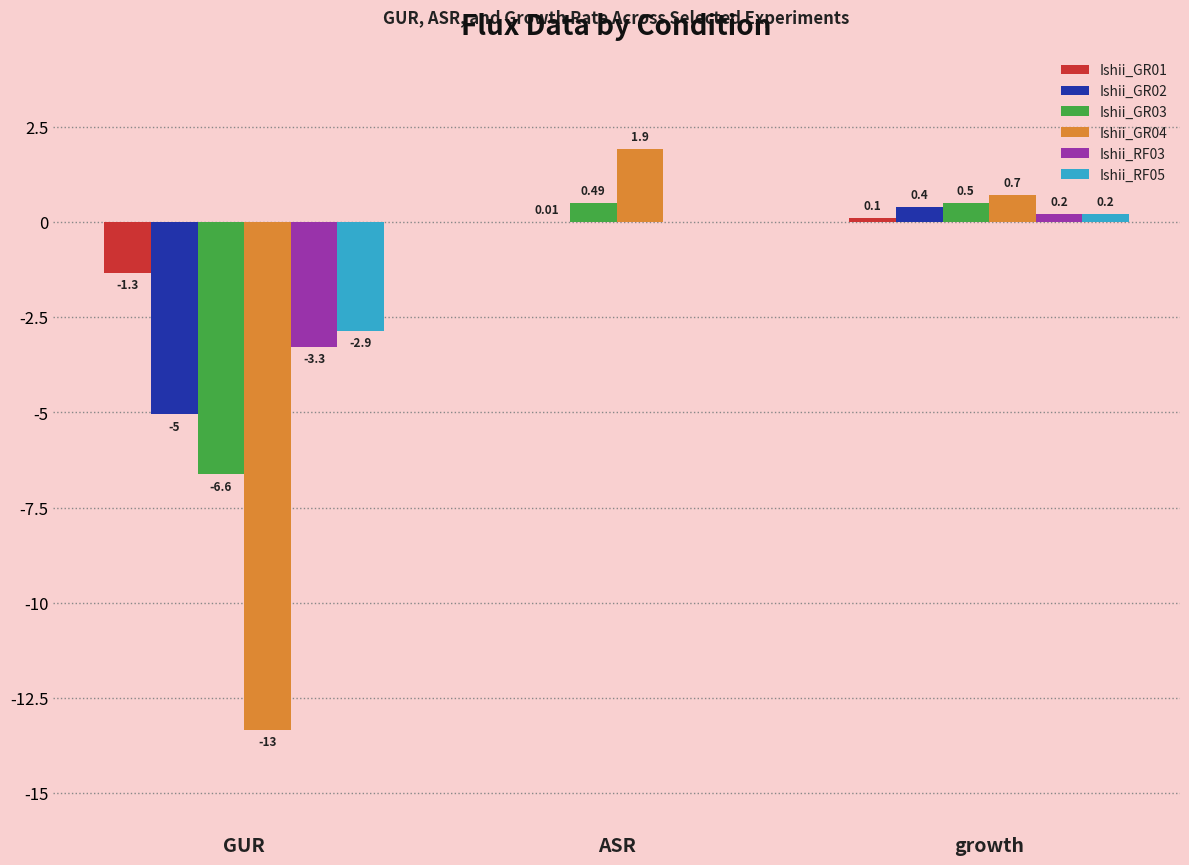

At which category does the chart reach its peak across all series?

ASR